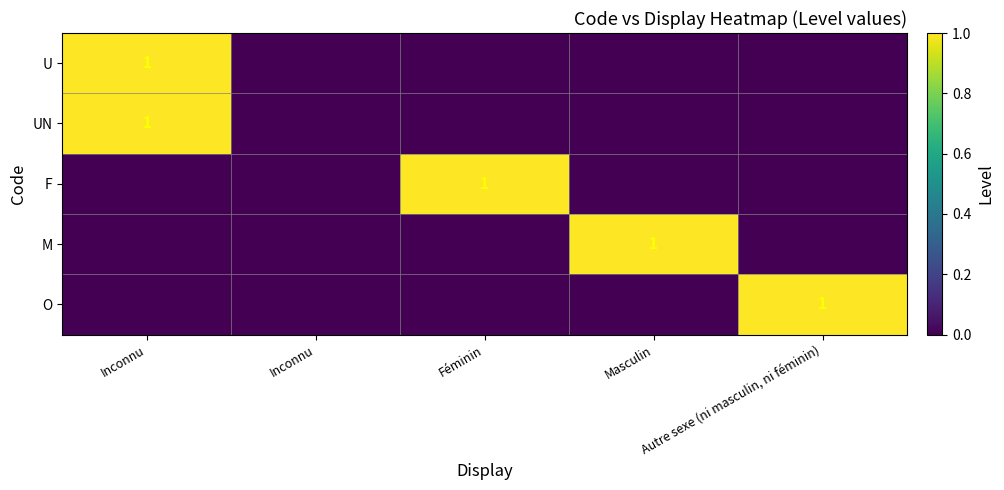

Between Inconnu and Masculin, which is larger?

Inconnu